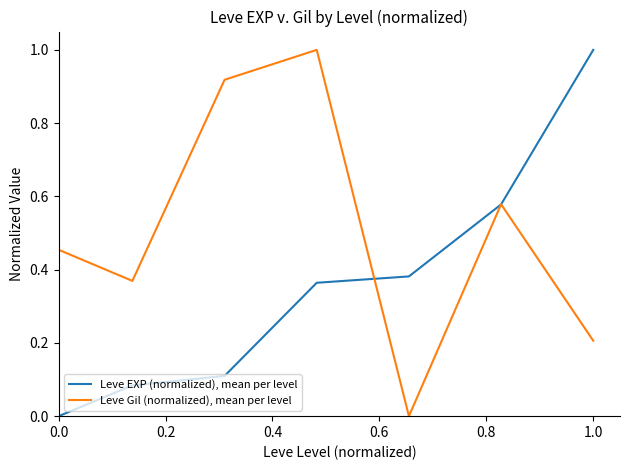

What is the highest value of the Leve EXP (normalized), mean per level series?

1.0